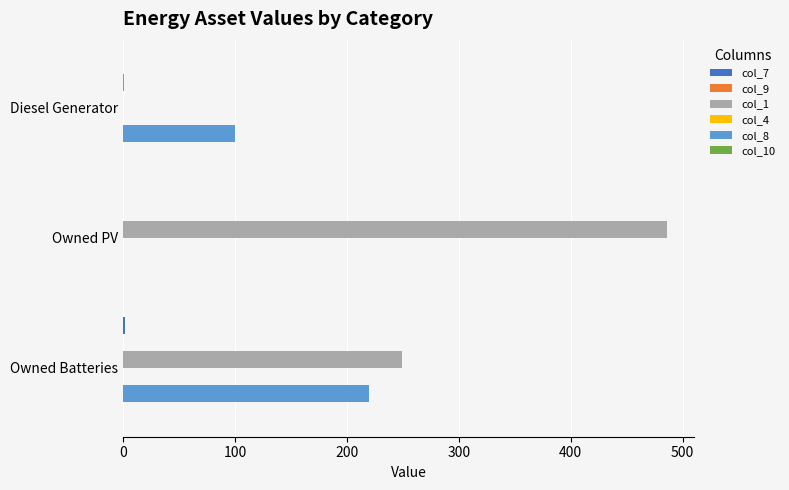

How many data points does each series have?

3